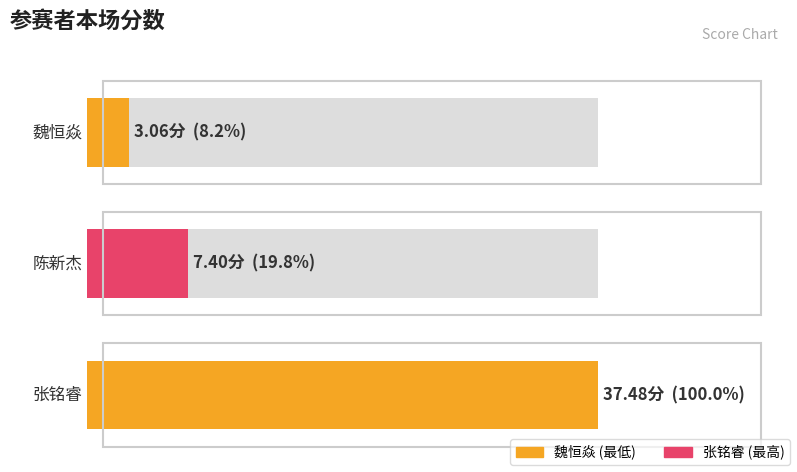

What is the smallest value displayed?

3.1